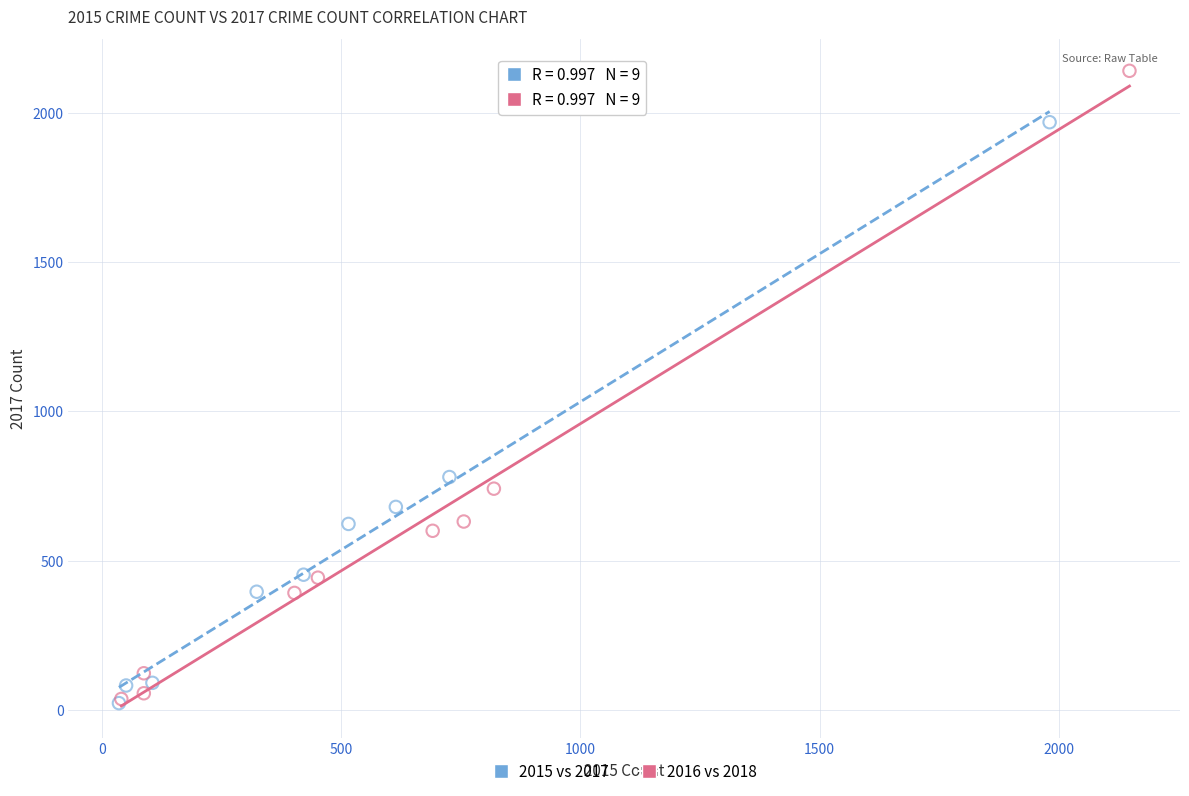

Which series contains the highest Y value?

2016 vs 2018